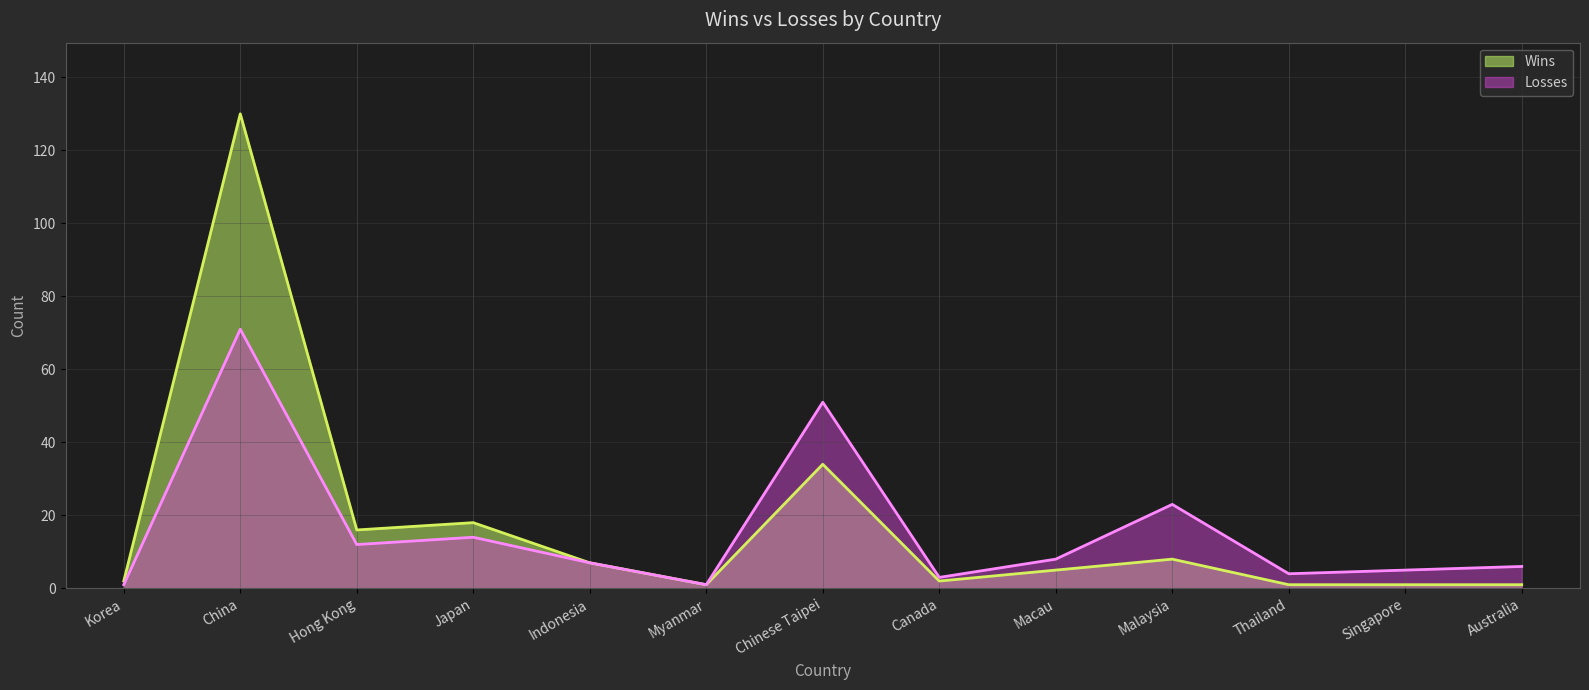

Rank the series at Indonesia from highest to lowest value.

Wins, Losses